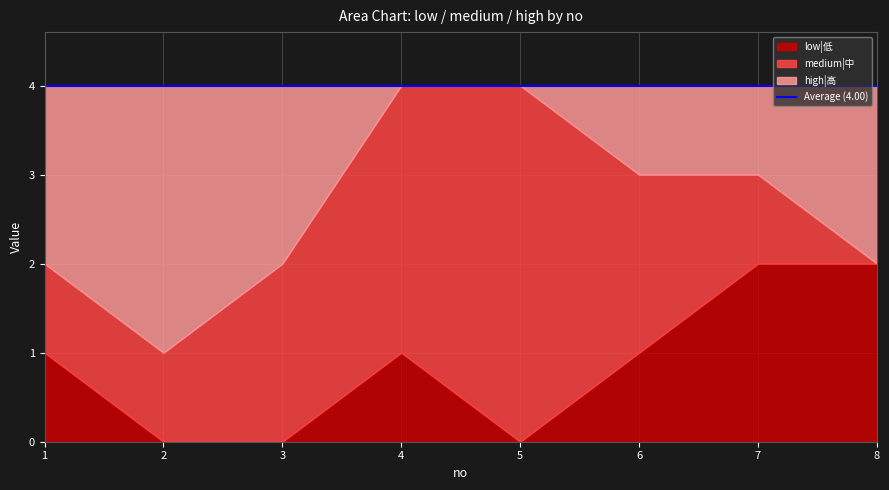

What is the value of the medium|中 point at the 2nd from the left?

1